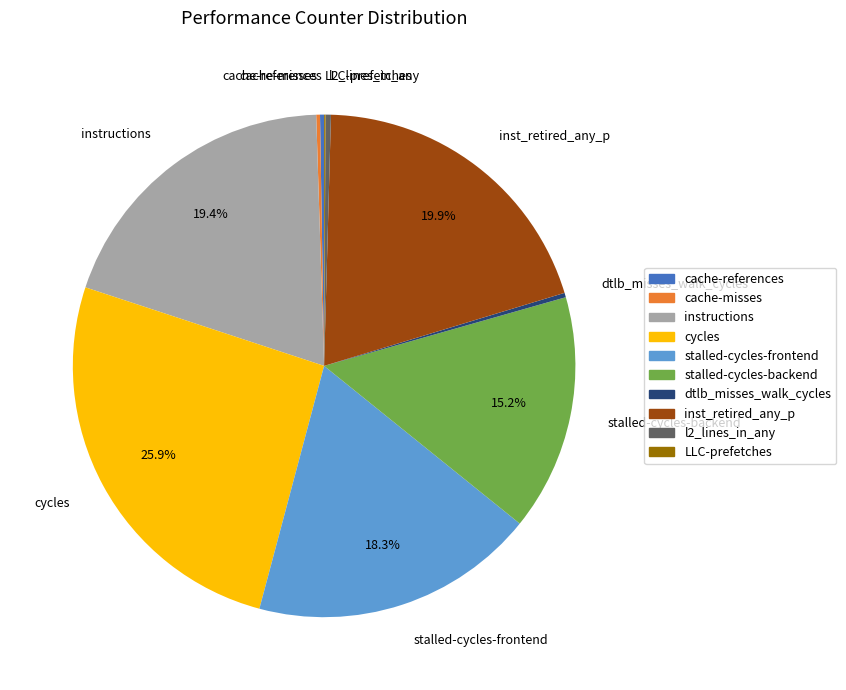

Does any single category account for the majority?

No